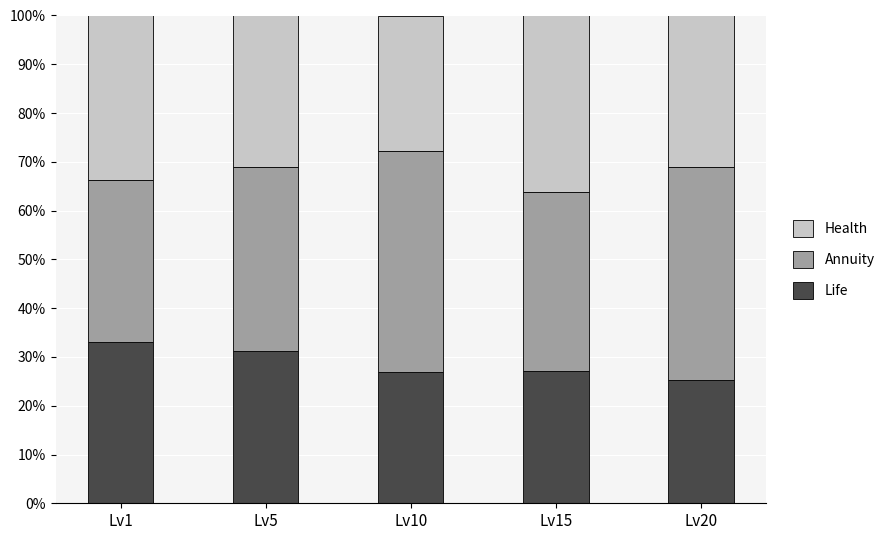

The value of Life at Lv5 is 31.2. True or false?

True